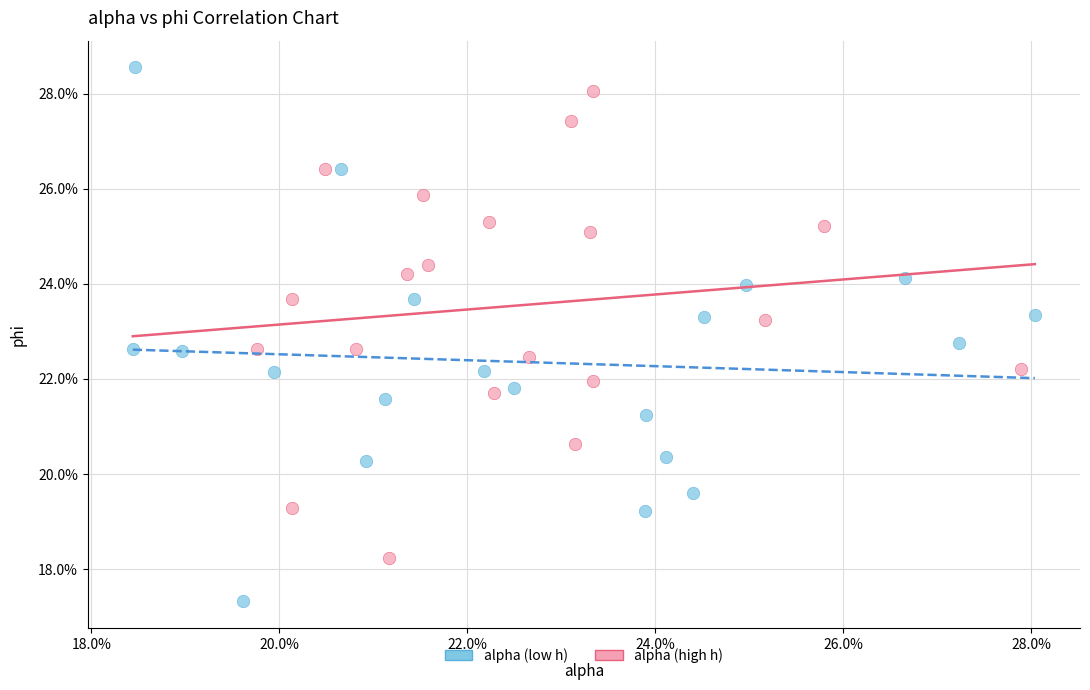

Which series has the widest spread of Y values?

alpha (low h)